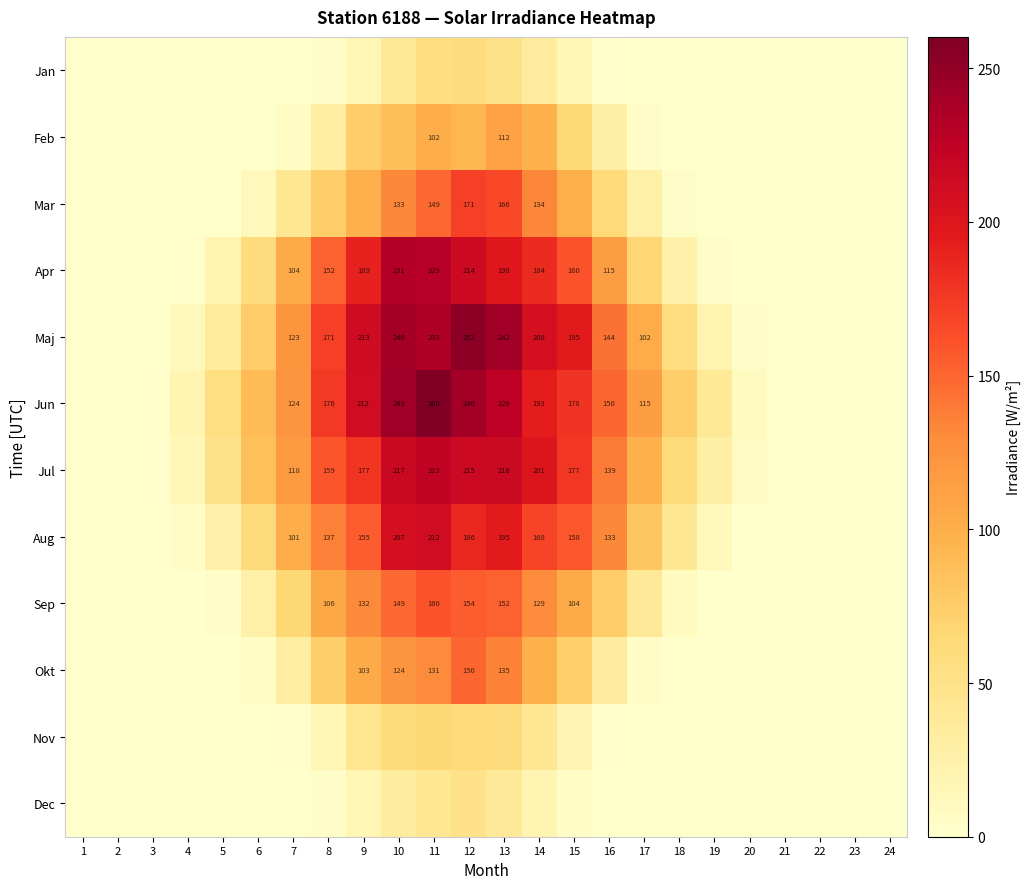

Is it true that Aug equals 248.6 at 9?

False